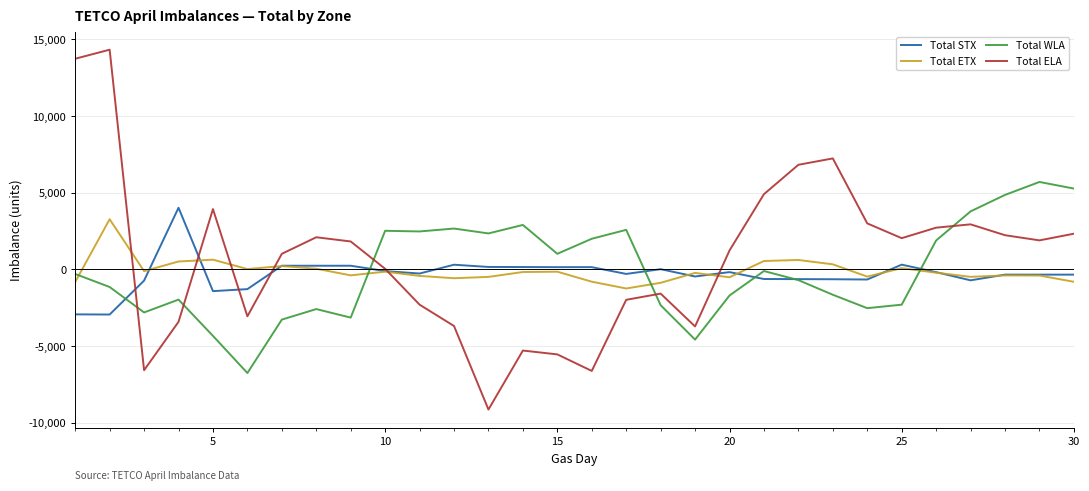

What is the minimum value for Total ELA?

-9137